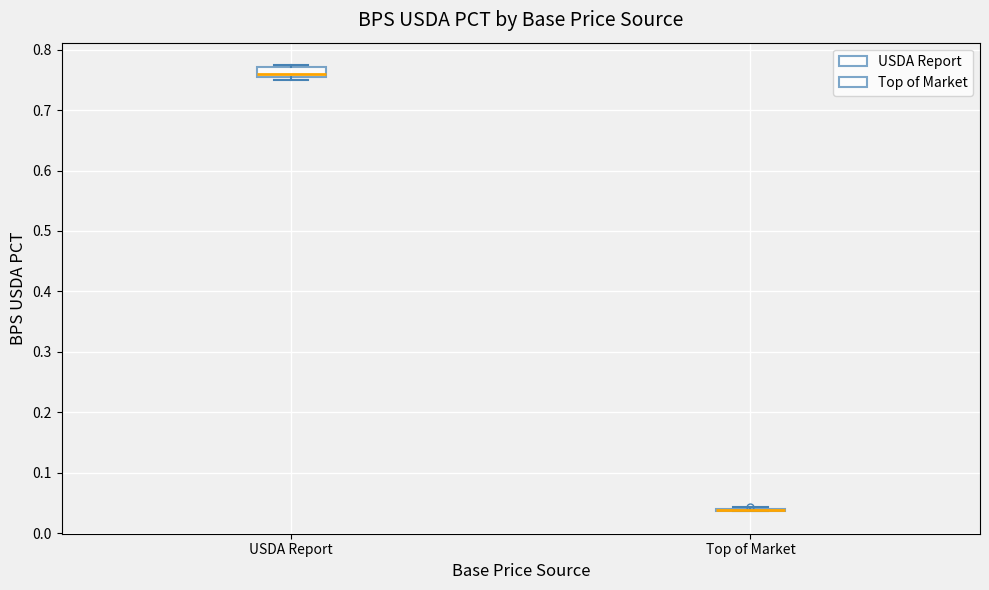

Reading left to right, transcribe this box plot: for each box, give where its median line is, the range the box spans, and where its two whiskers end, as read against the y-axis. The values are not printed on the chart, so give them approximately, as read against the axis.

USDA Report: median 0.76, box 0.75 to 0.77, whiskers 0.75 (just below the box's lower edge) to 0.77 (just above the box's upper edge)
Top of Market: box collapsed to a line at 0.04, whiskers 0.04 to 0.04